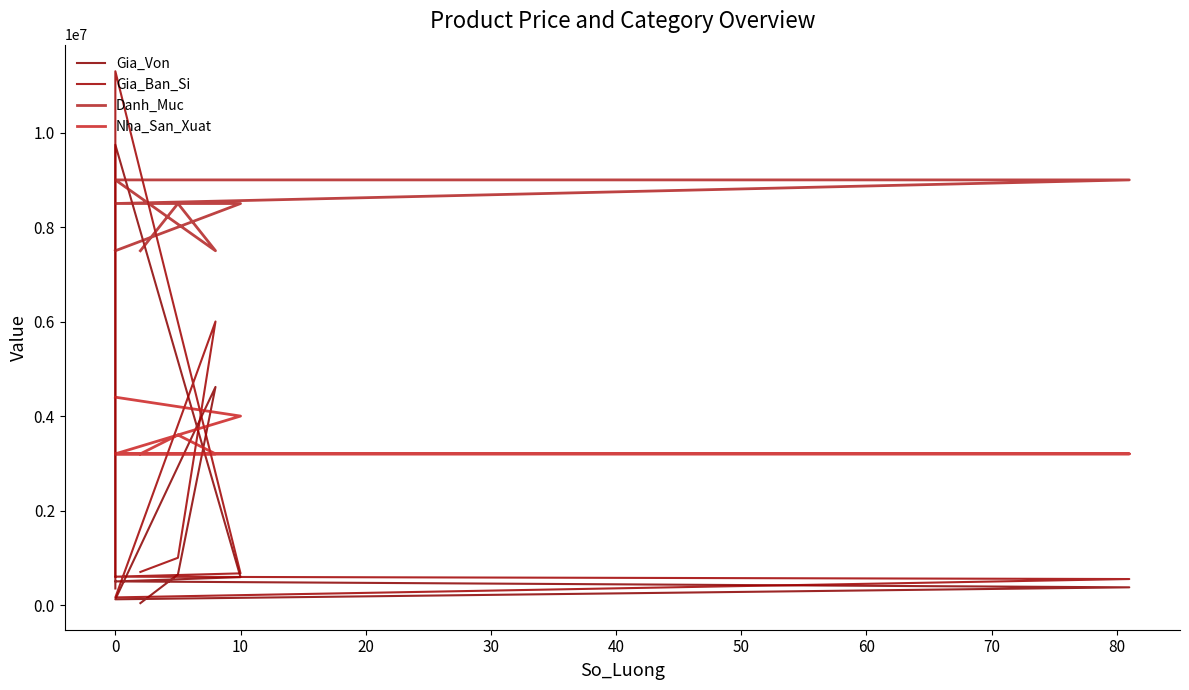

Count the number of categories in the chart.

9